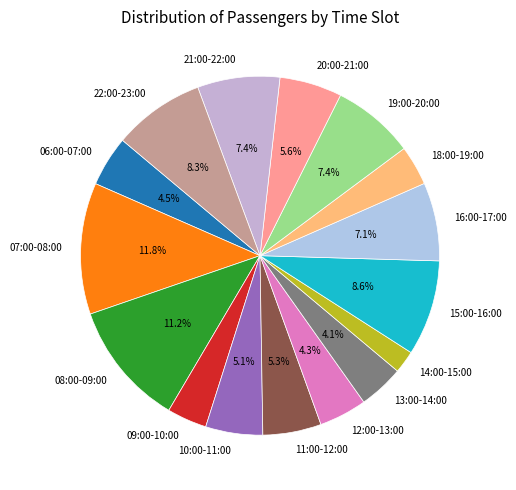

How many slices are in this pie chart?

16